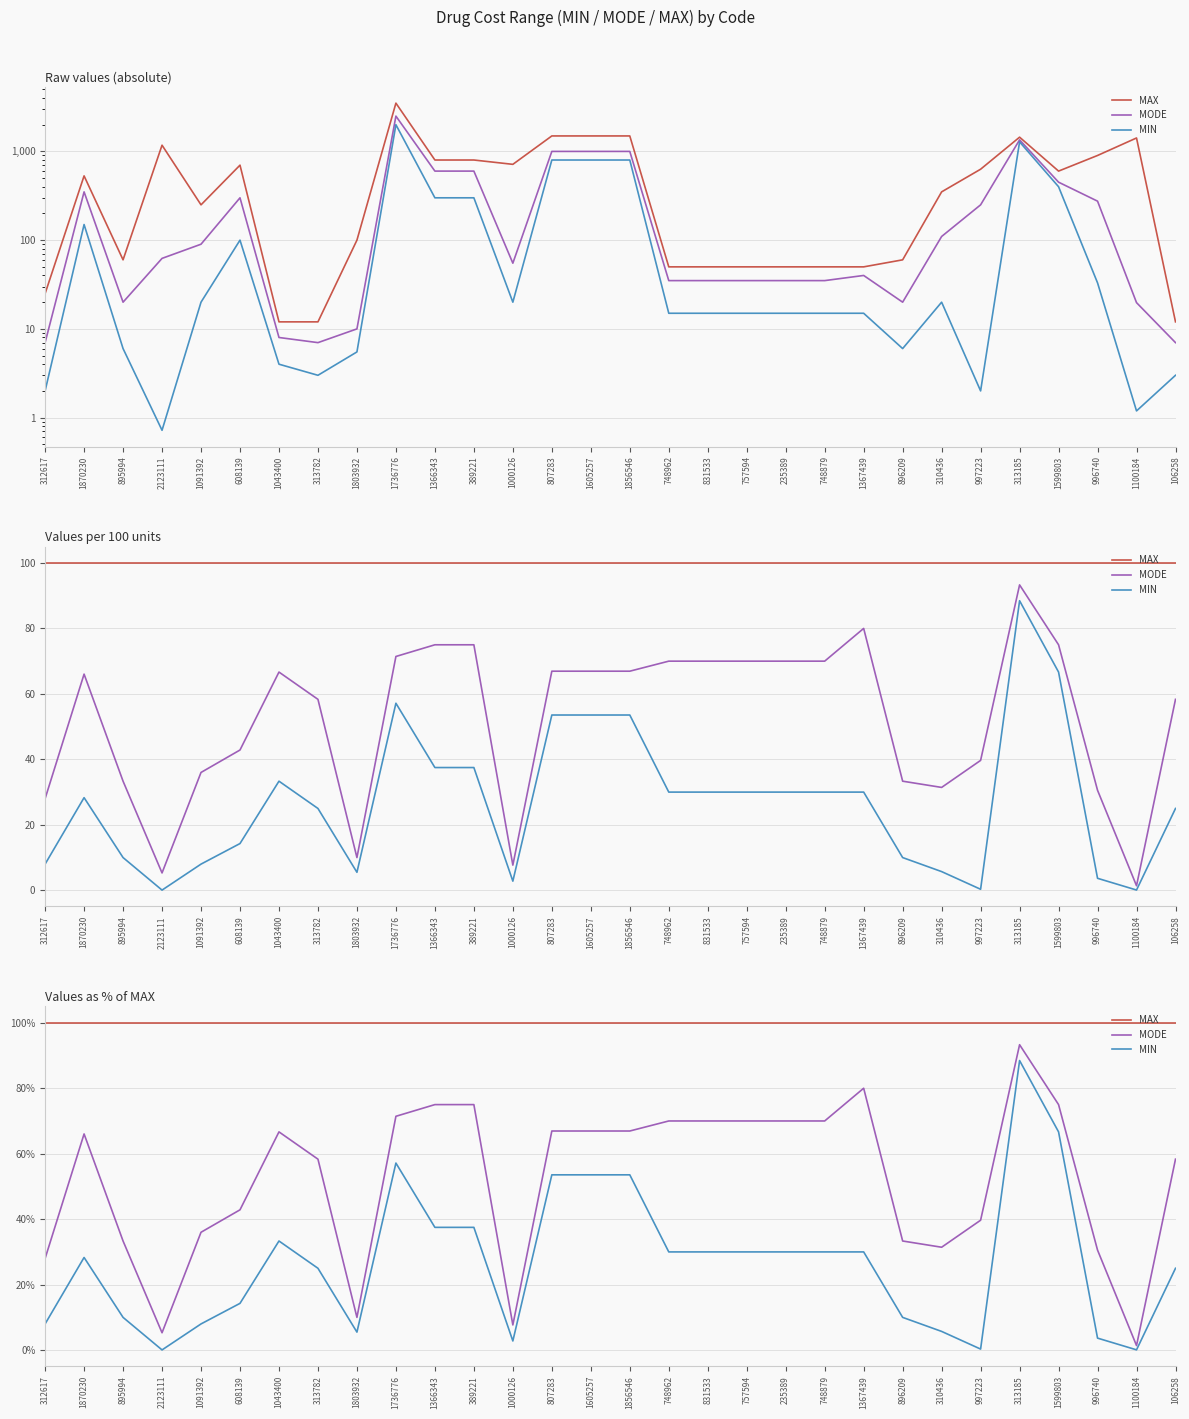

True or false: MAX has more than 0 points higher than both neighbors.

False